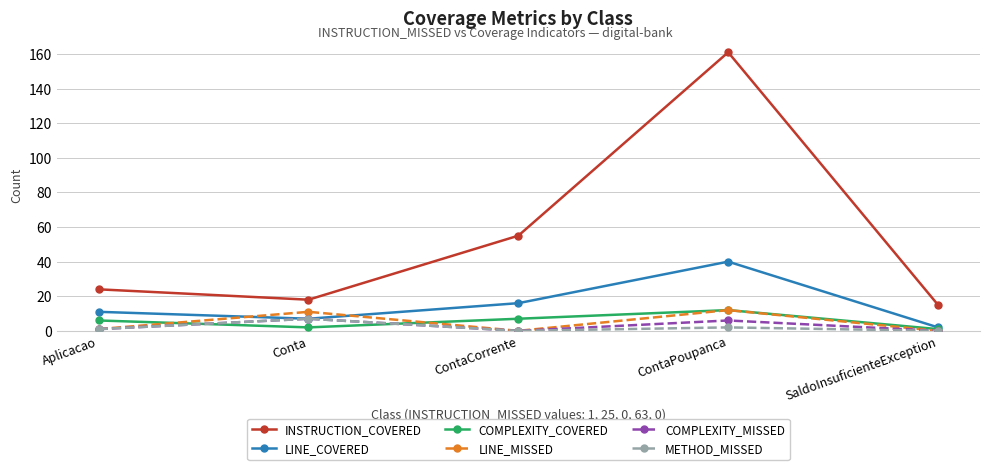

True or false: LINE_MISSED and INSTRUCTION_COVERED cross at least once.

False